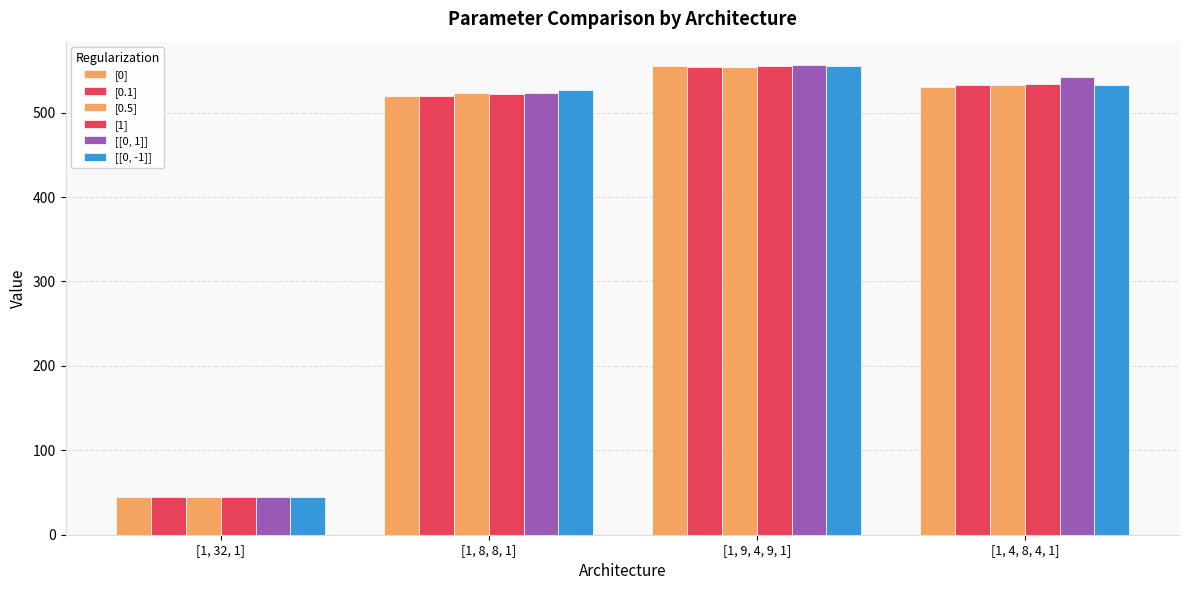

Are the bars horizontal?

No